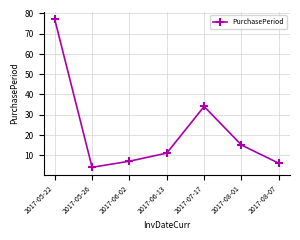

What is the change in value from 2017-05-26 to 2017-06-13?

+7